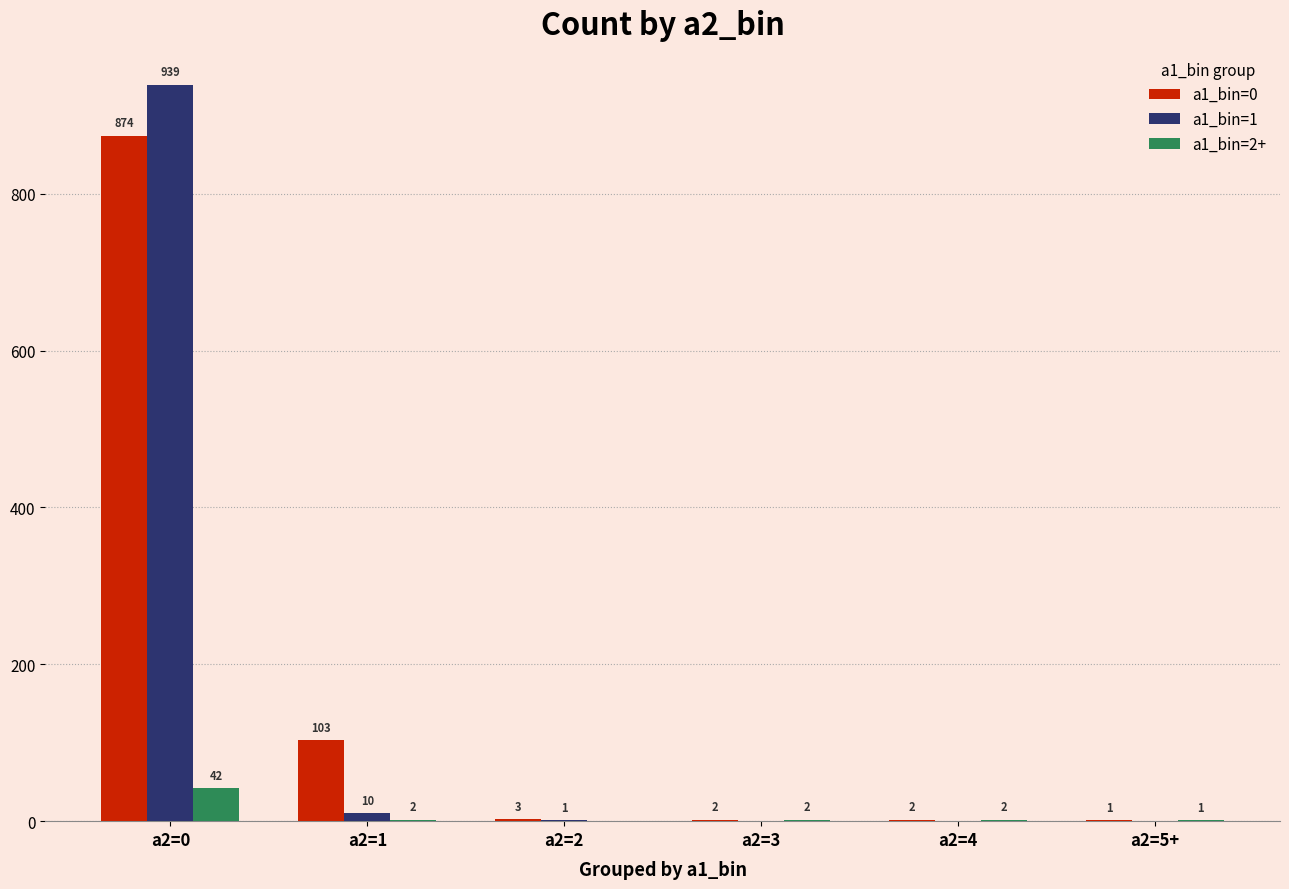

What are all the series names shown in the legend?

a1_bin=0, a1_bin=1, a1_bin=2+